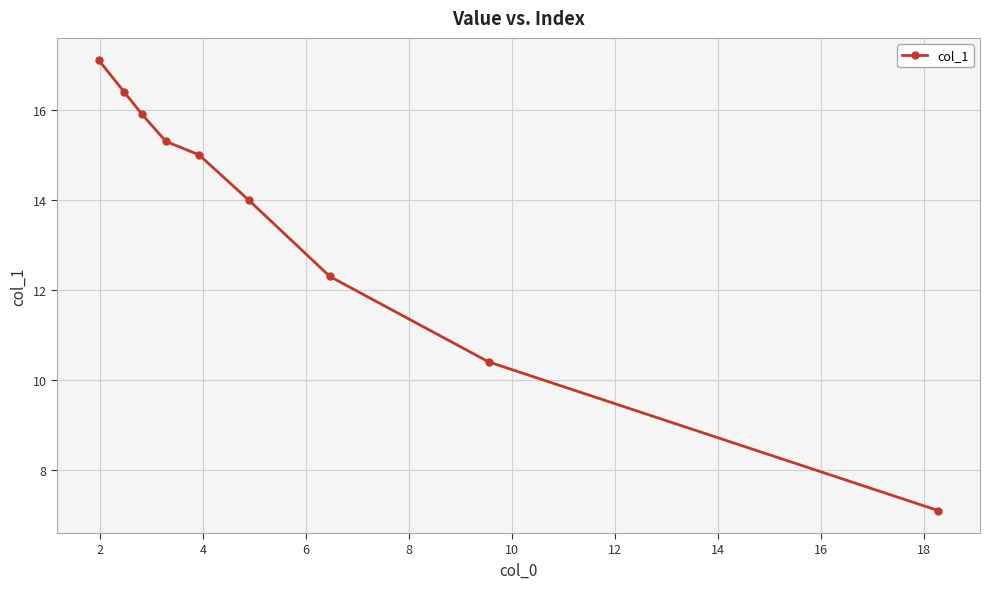

What is the difference between the maximum and minimum values?

10.0